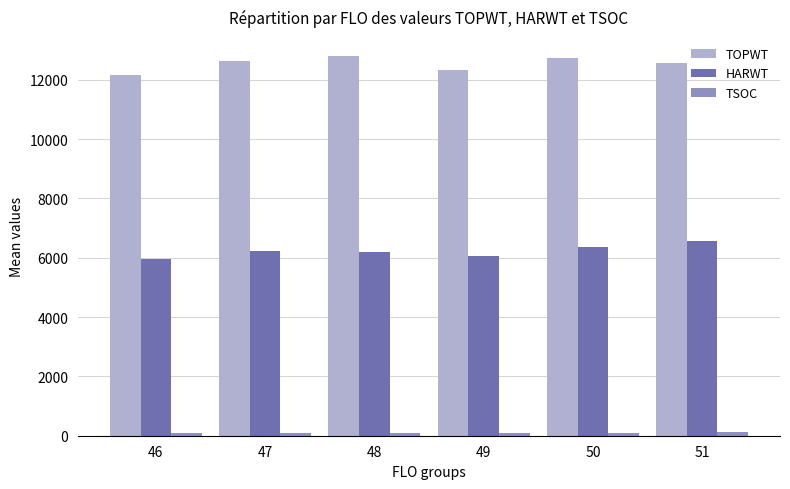

The HARWT series shows 6181 at 48. True or false?

True